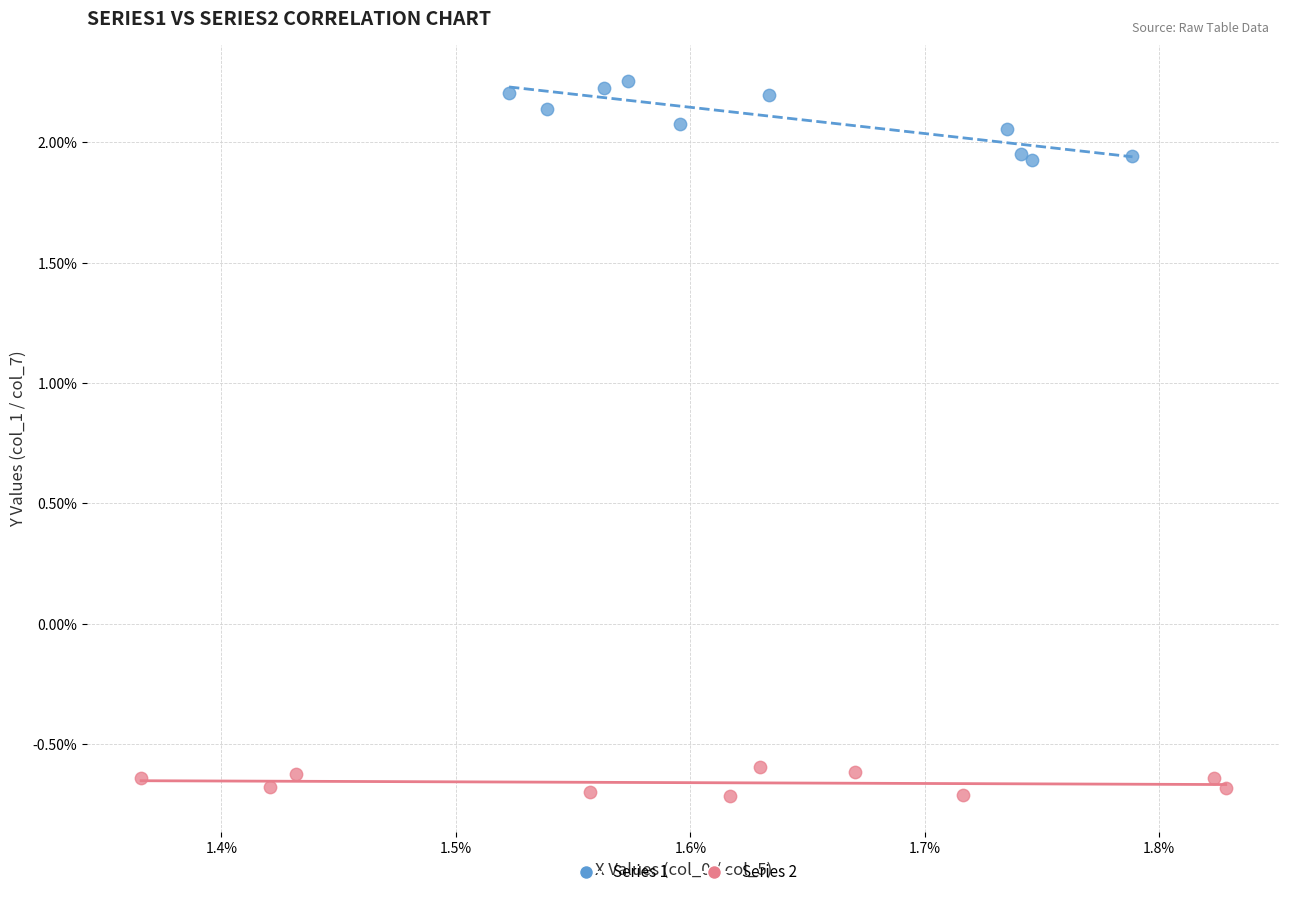

Which series reaches the maximum Y coordinate?

Series 1